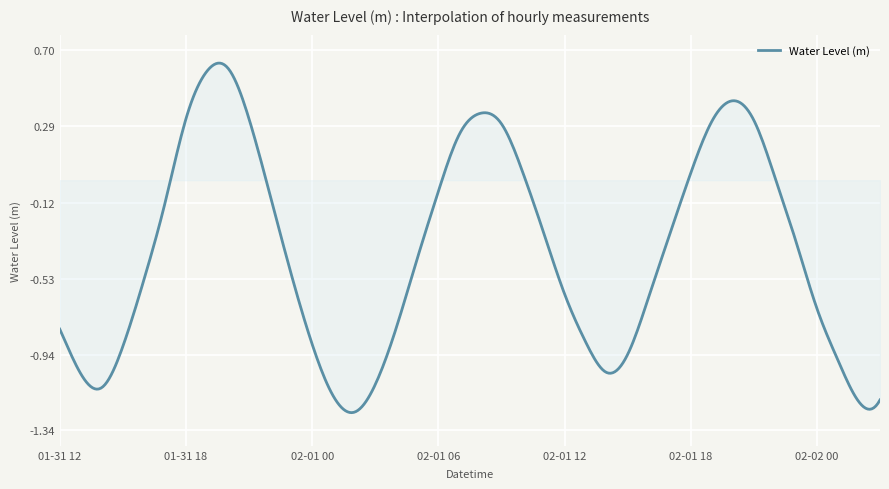

What is the difference between the maximum and minimum values?

1.9